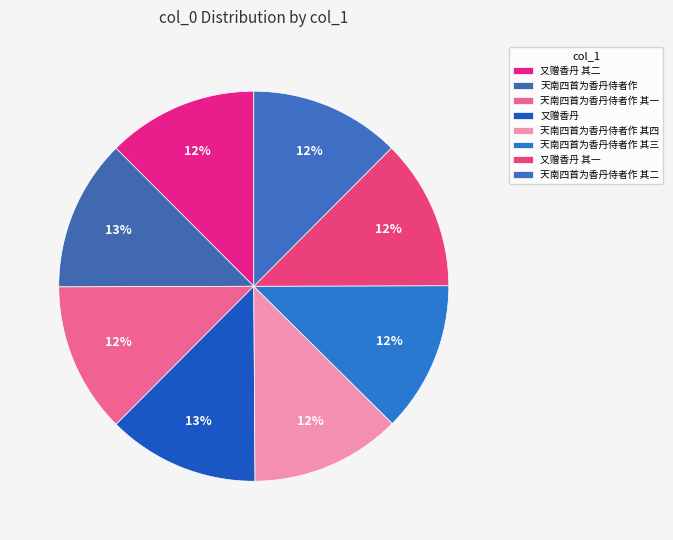

How many slices are in this pie chart?

8